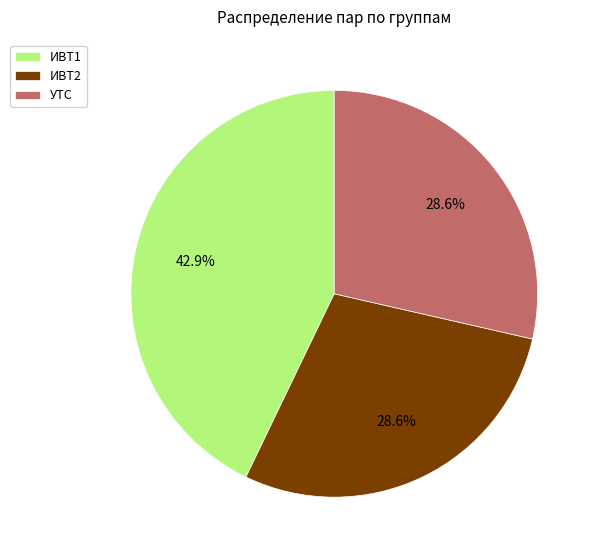

What is the total percentage of ИВТ1 and УТС?

71.4%